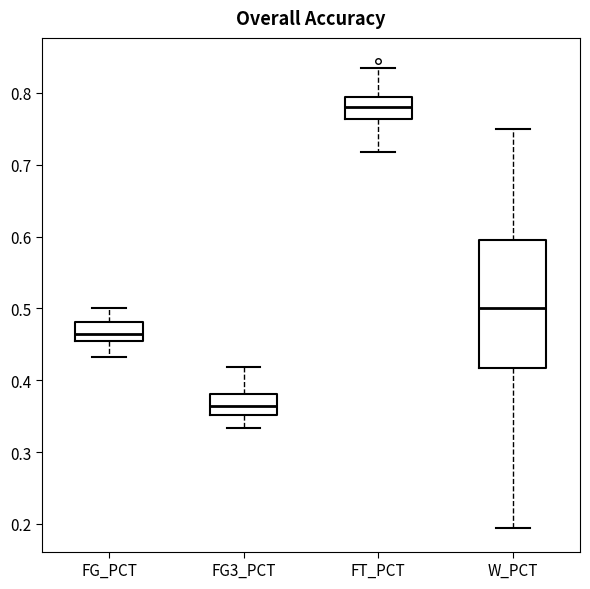

Reading left to right, read every box against the y-axis: the position of its median line, the range the box covers, and the ends of its whiskers. The values are not printed on the chart, so give them approximately, as read against the axis.

FG_PCT: median 0.46, box 0.45 to 0.48, whiskers 0.43 to 0.50
FG3_PCT: median 0.36, box 0.35 to 0.38, whiskers 0.33 to 0.42
FT_PCT: median 0.78, box 0.76 to 0.79, whiskers 0.72 to 0.83
W_PCT: median 0.50, box 0.42 to 0.60, whiskers 0.19 to 0.75